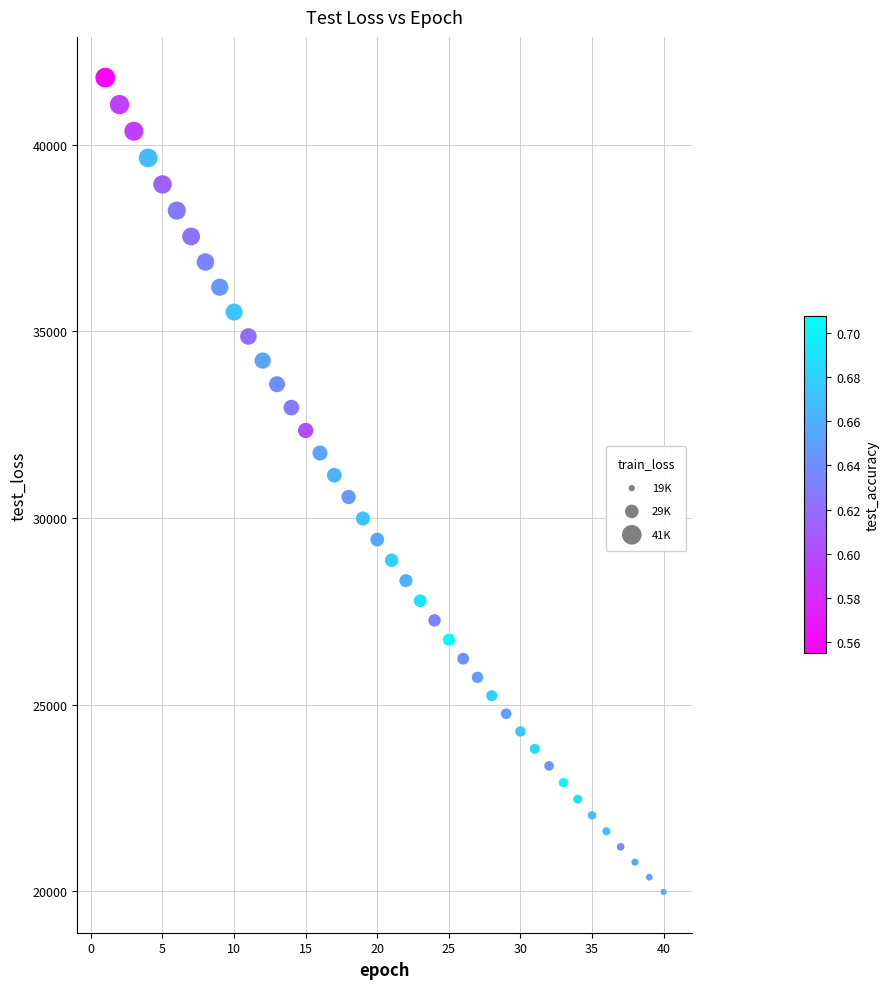

What is the range of X values (max minus min)?

39.0